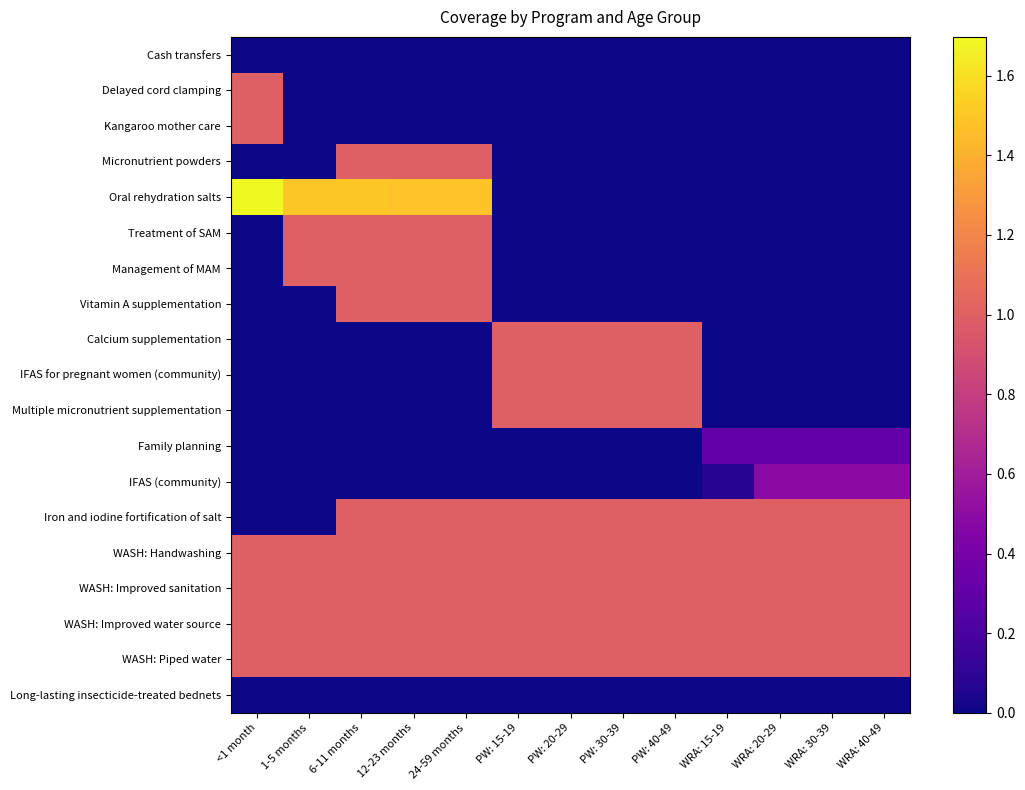

Rank the series at WRA: 15-19 from lowest to highest value.

Cash transfers, Delayed cord clamping, Kangaroo mother care, Micronutrient powders, Oral rehydration salts, Treatment of SAM, Management of MAM, Vitamin A supplementation, Calcium supplementation, IFAS for pregnant women (community), Multiple micronutrient supplementation, Long-lasting insecticide-treated bednets, IFAS (community), Family planning, Iron and iodine fortification of salt, WASH: Handwashing, WASH: Improved sanitation, WASH: Improved water source, WASH: Piped water